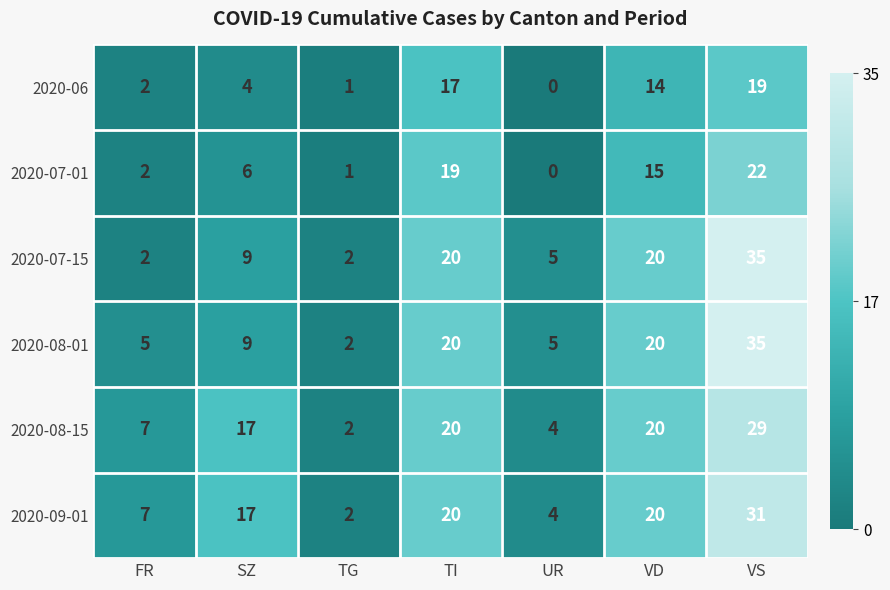

Which series has the largest range (max minus min)?

2020-07-15